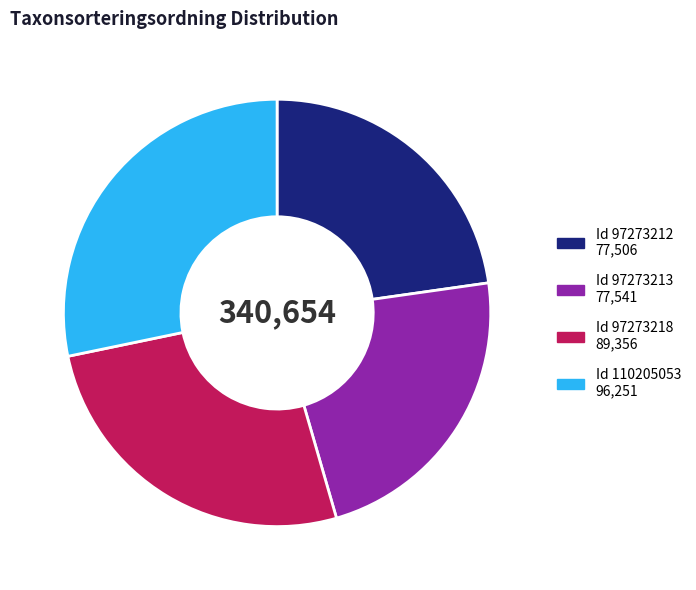

Count the number of slices in the pie.

4